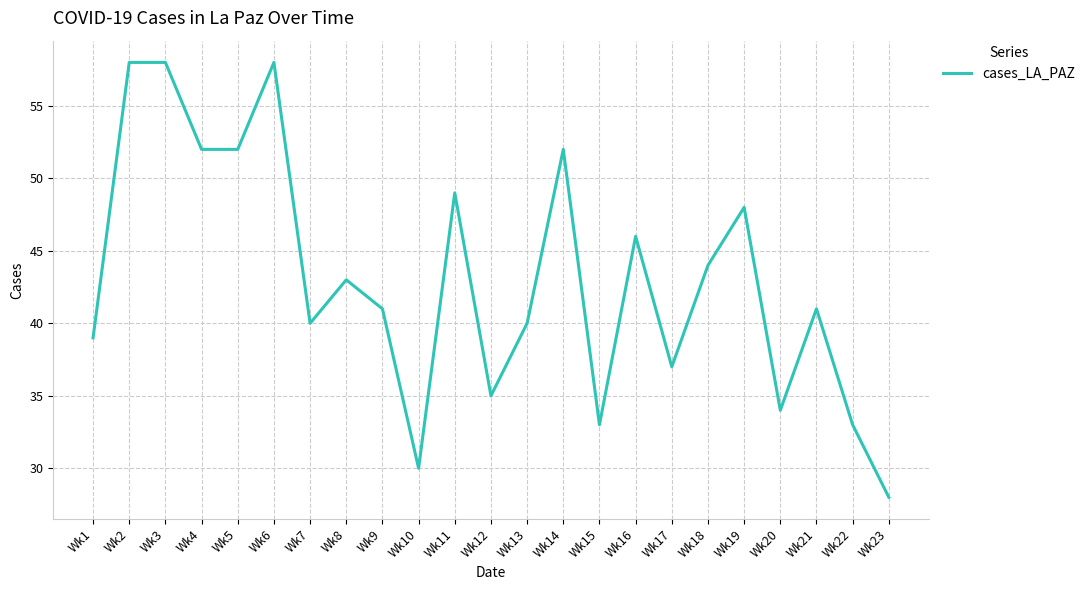

At which category does the chart reach its minimum across all series?

Wk23